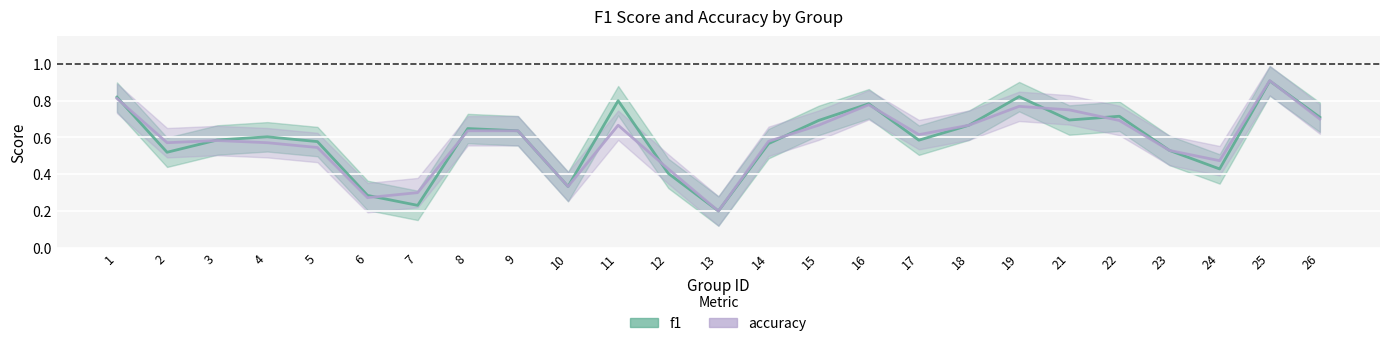

At which label does accuracy reach its minimum?

13